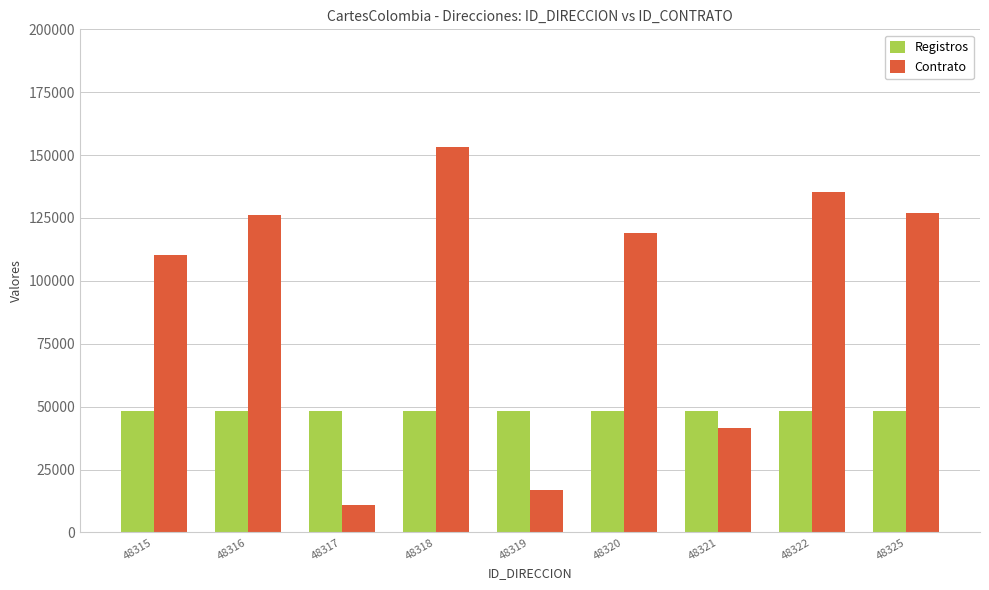

Which series has the largest total across all categories?

Contrato